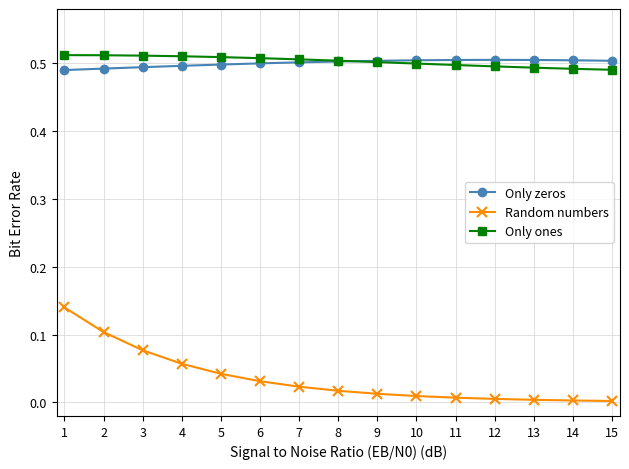

The value of Only ones at 9 is 0.5. True or false?

True